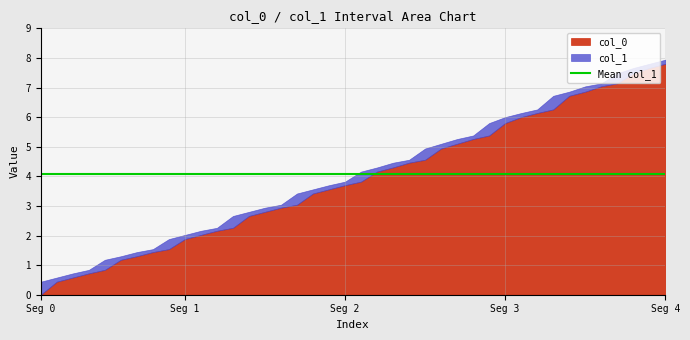

At which label does col_0 reach its minimum?

Seg 0